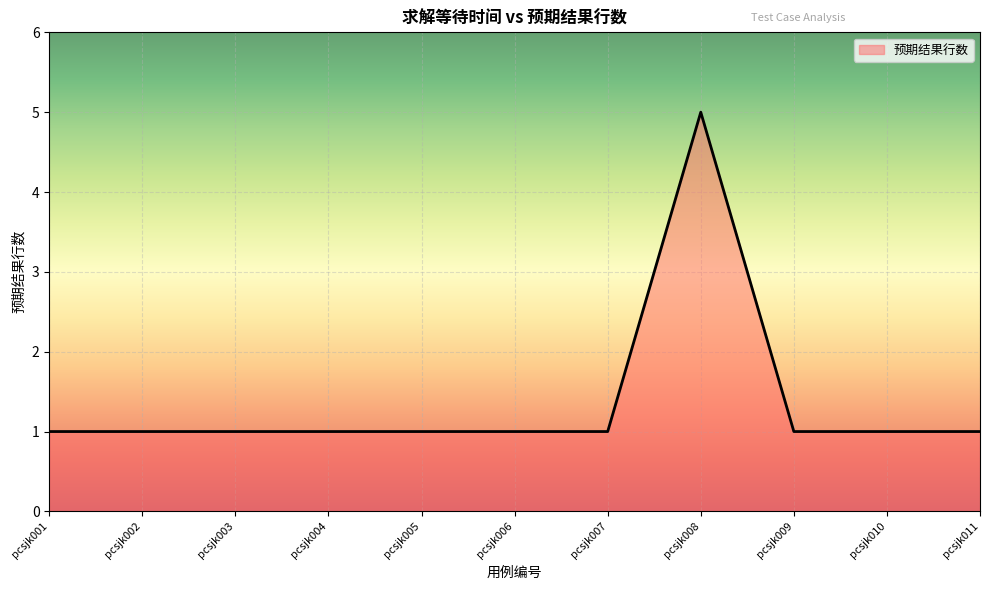

What is the ratio of the value at pcsjk006 to the value at pcsjk005?

1.0